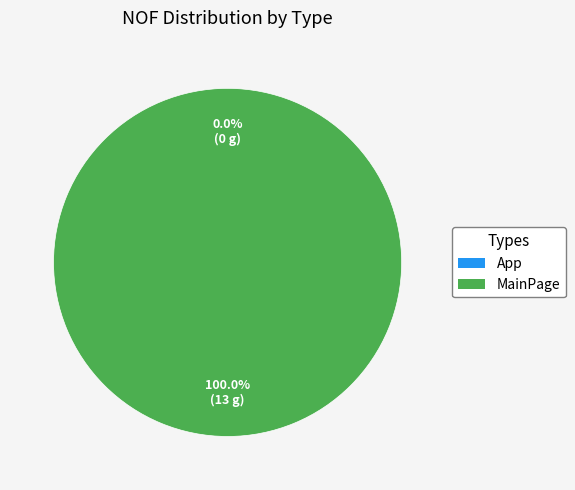

Between MainPage and App, which is larger?

MainPage